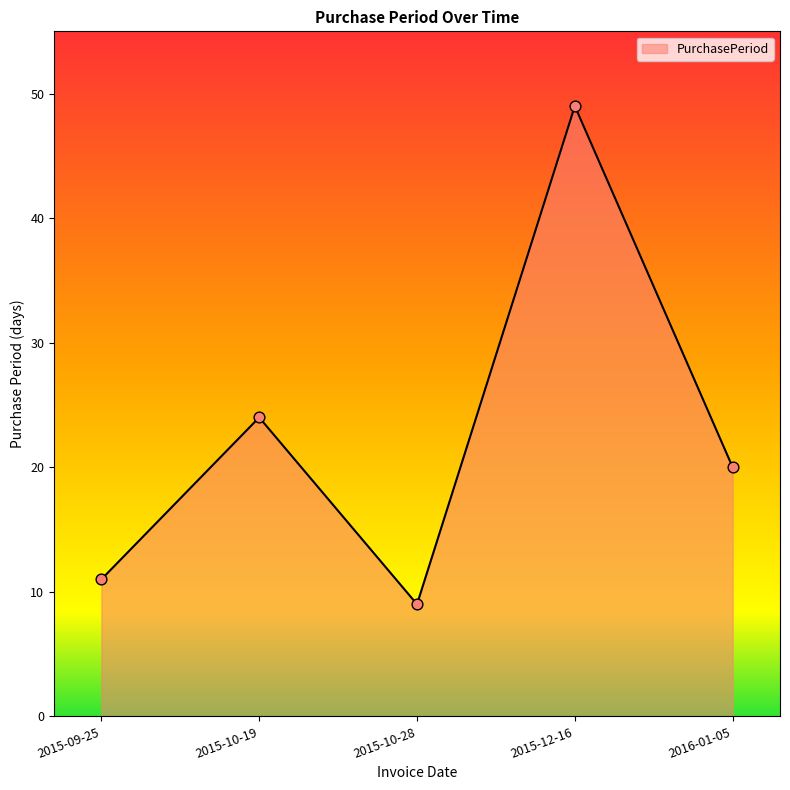

What is the ratio of the value at 2015-10-28 to the value at 2015-10-19?

0.4